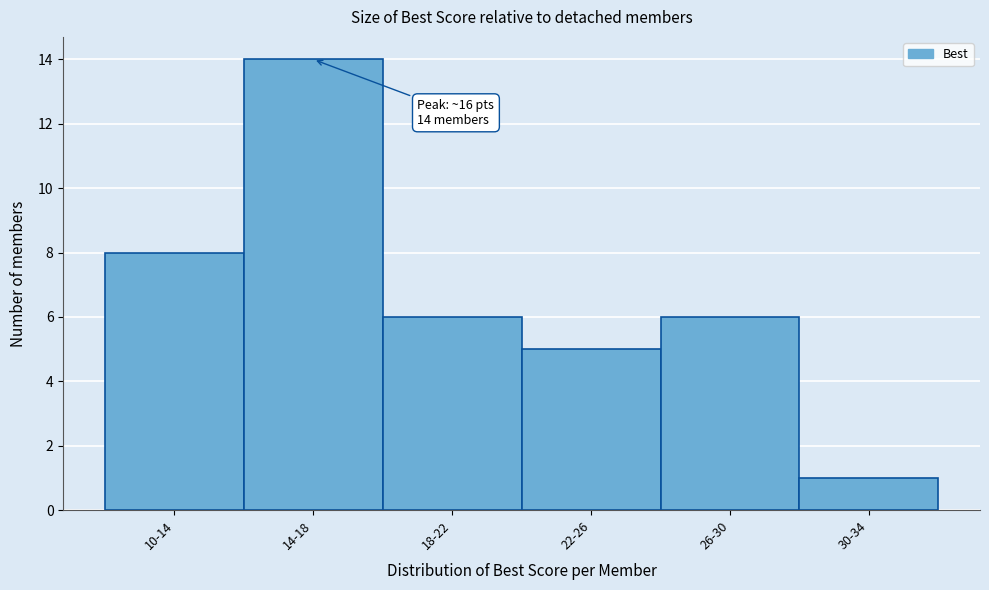

Reading left to right, extract all data points from this chart.

8	14	6	5	6	1